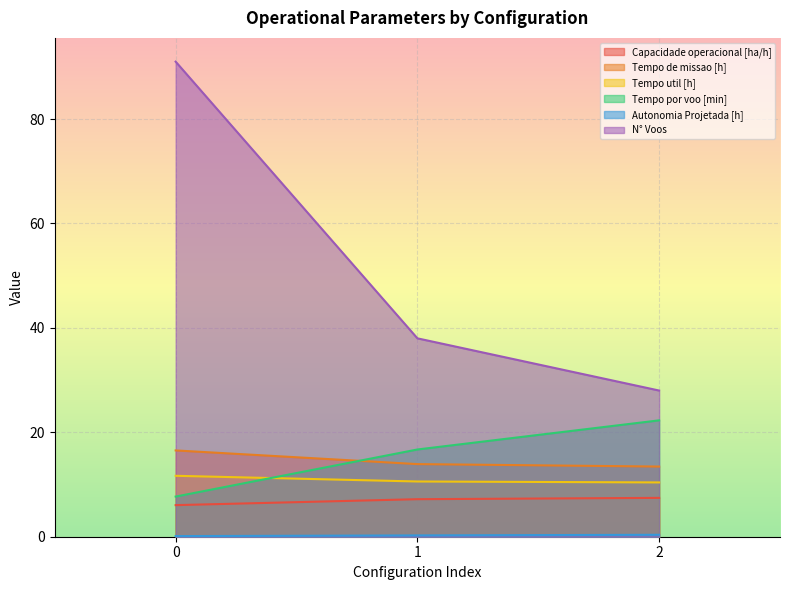

Between 0 and 2, which series saw the biggest shift?

N° Voos